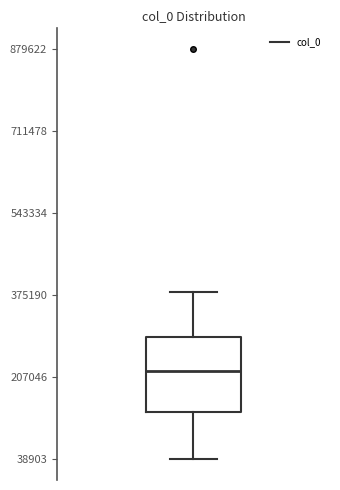

Read this box plot against the y-axis: the position of the median line, the range covered by the box, and the ends of both whiskers. The values are not printed on the chart, so give them approximately, as read against the axis.

median 220000, box 140000 to 280000, whiskers 40000 to 380000